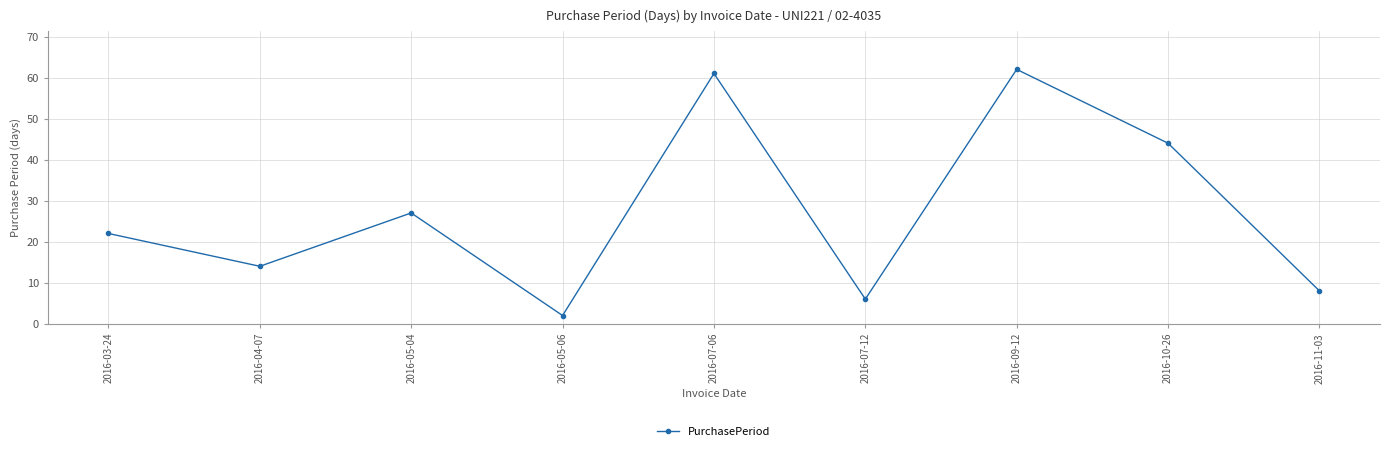

Reading left to right, extract all data points from this chart.

2016-03-24=22	2016-04-07=14	2016-05-04=27	2016-05-06=2	2016-07-06=61	2016-07-12=6	2016-09-12=62	2016-10-26=44	2016-11-03=8